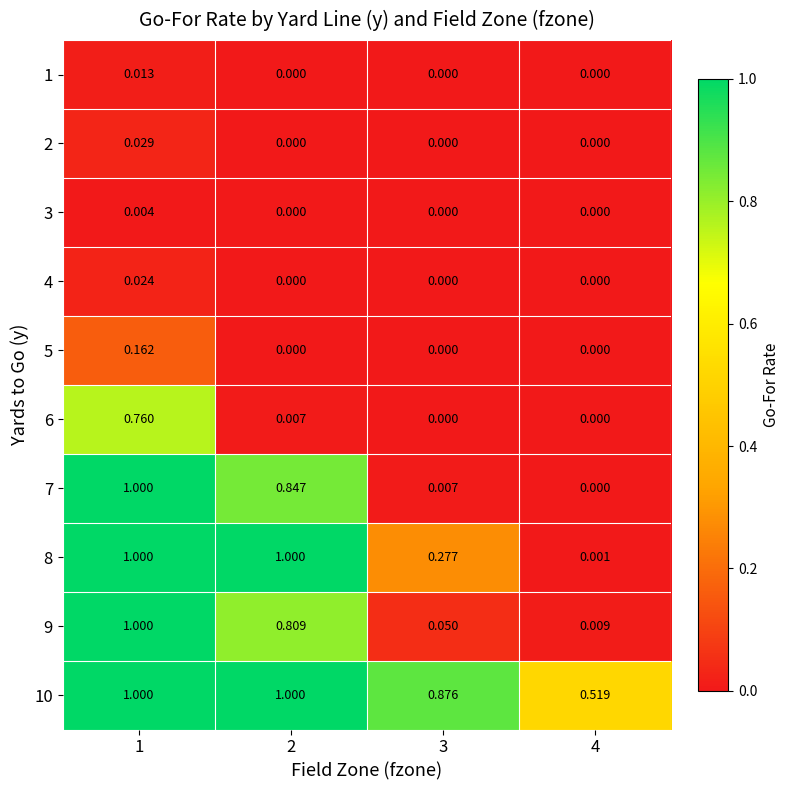

Is the value of 2 at 3 greater than the value of 8 at 3?

No